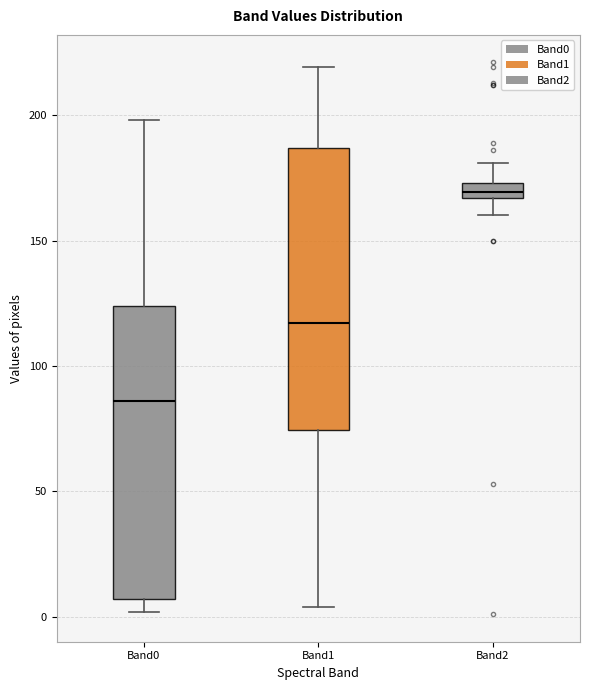

Which box has the highest median line?

Band2